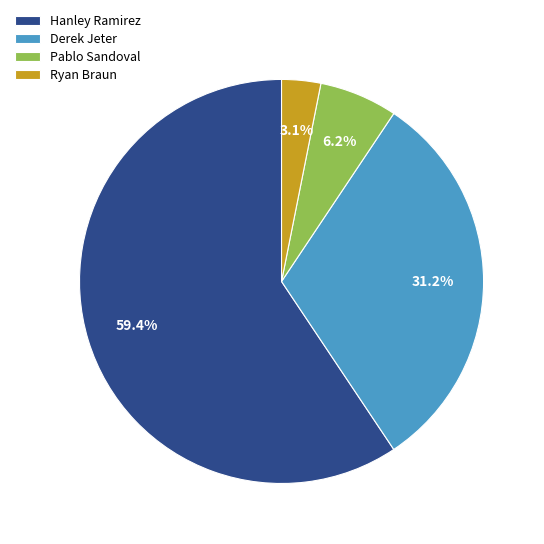

Is there a majority slice in this chart?

Yes